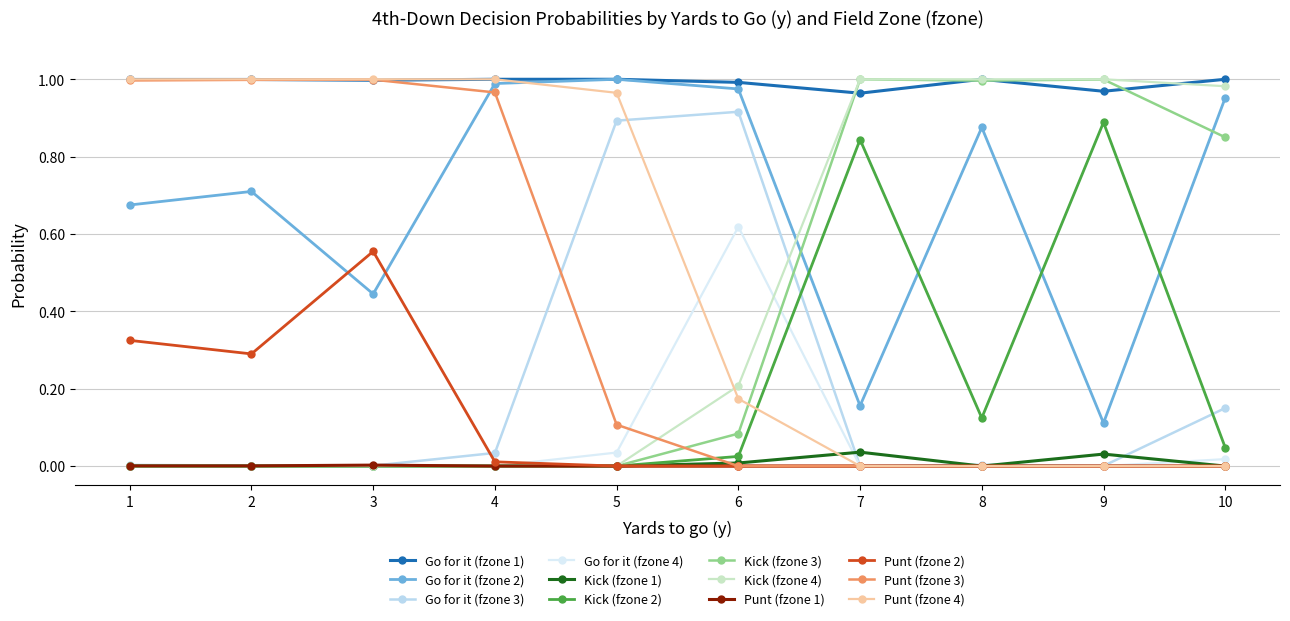

True or false: Go for it (fzone 1) and Go for it (fzone 4) cross at least once.

False